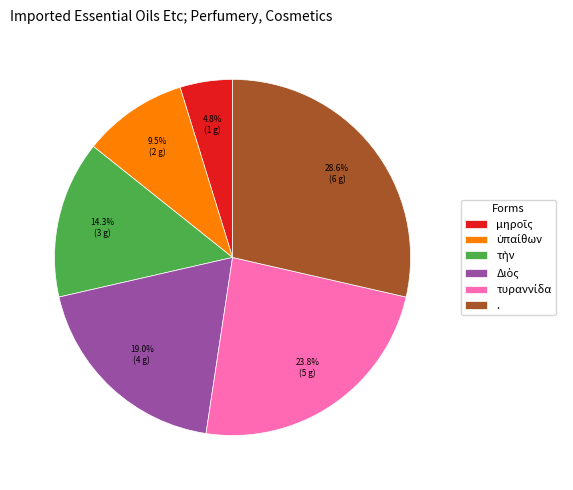

Which slice is the largest?

.